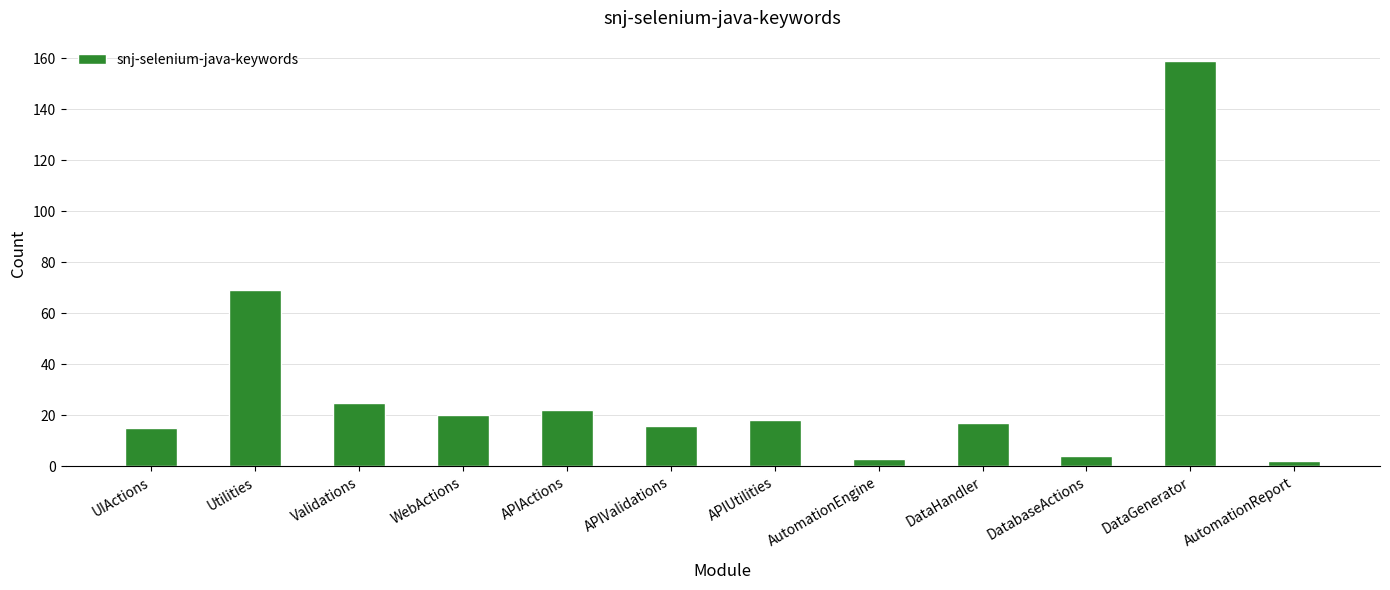

Approximately how many times larger is the value at APIUtilities compared to Validations?

0.7